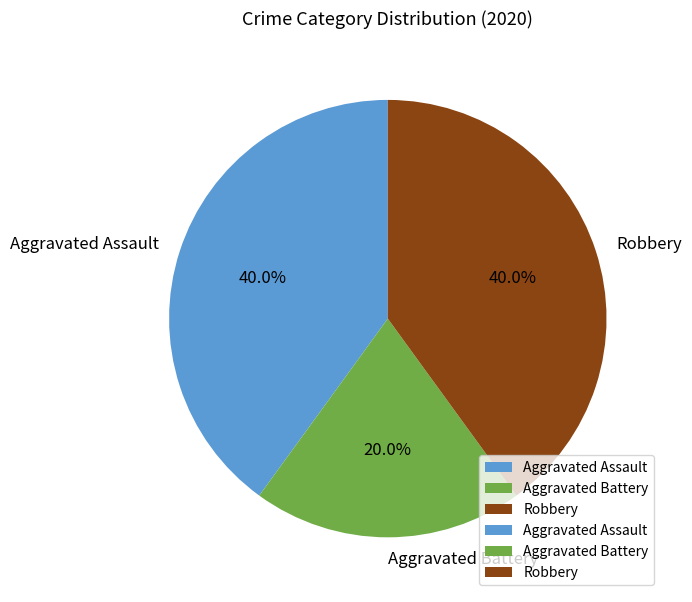

How much of the chart is everything except Aggravated Battery?

80.0%